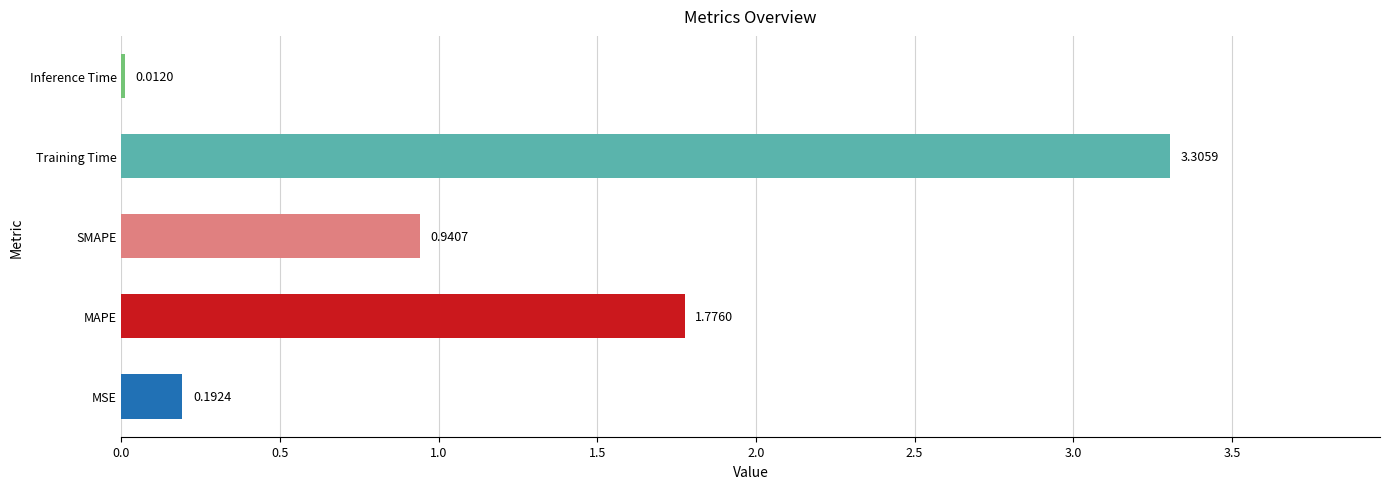

What is the difference between the maximum and second lowest values?

3.1